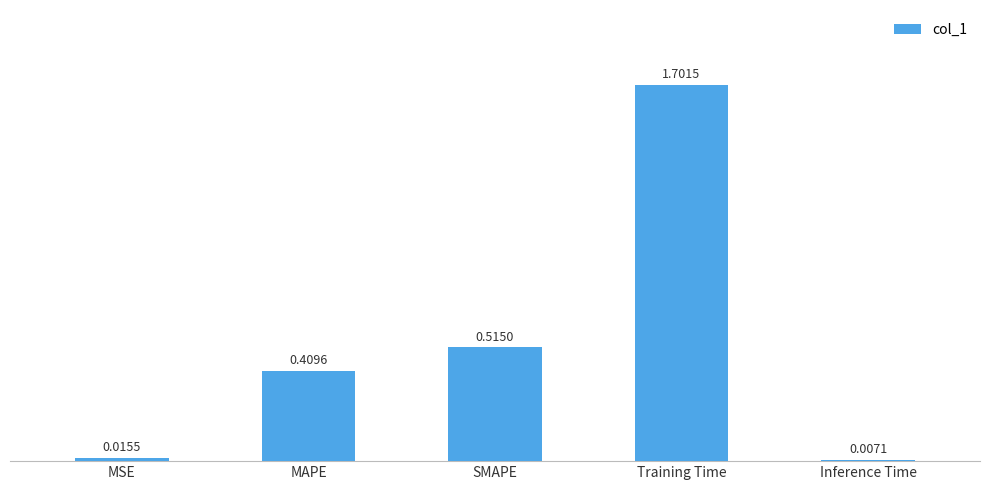

Rank the categories by value from highest to lowest.

Training Time, SMAPE, MAPE, MSE, Inference Time